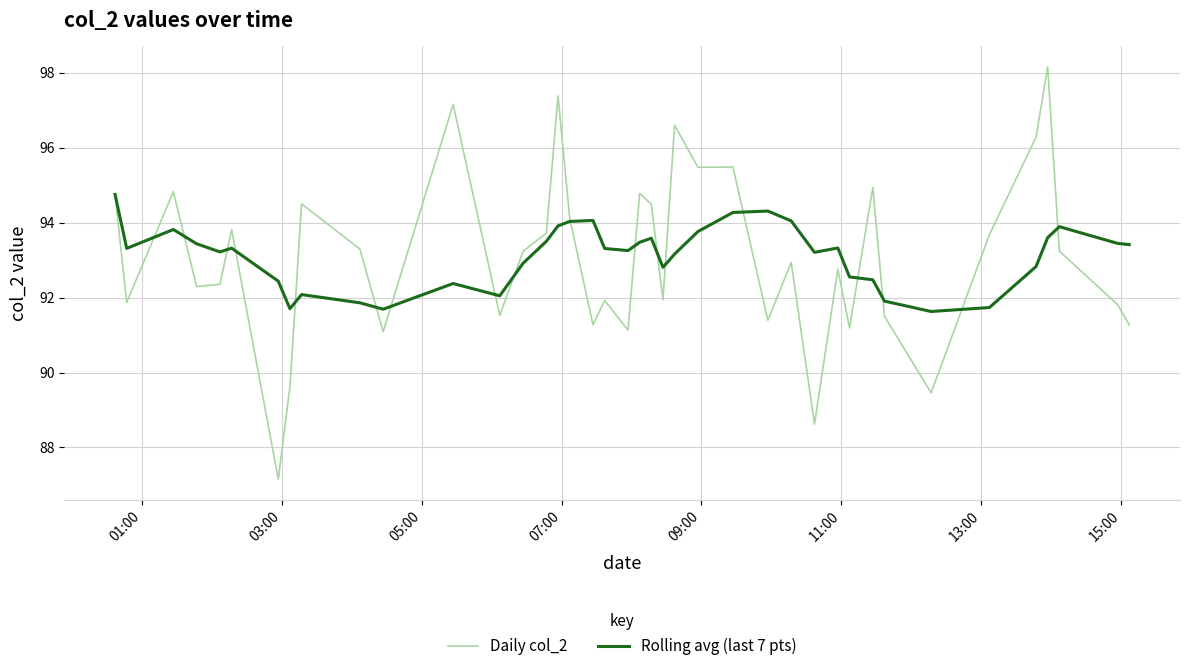

What are all the series names shown in the legend?

Daily col_2, Rolling avg (last 7 pts)